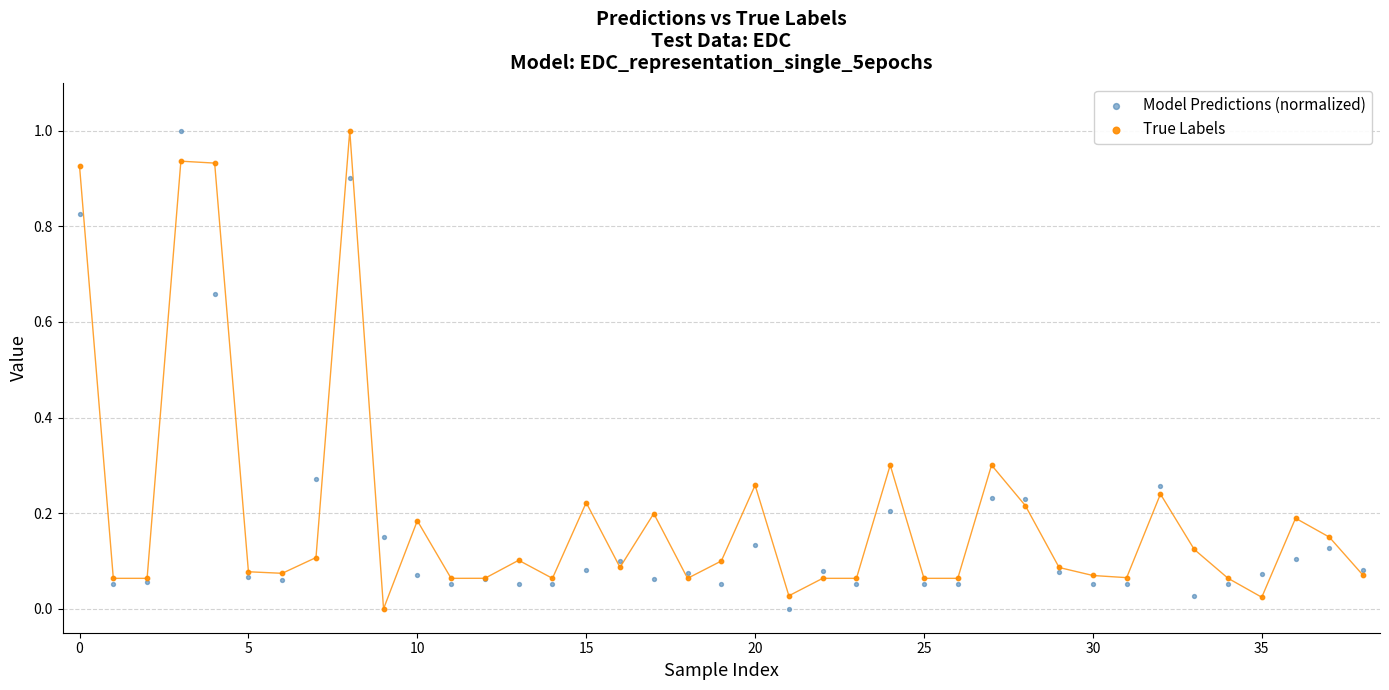

What are all the series names shown in the legend?

Model Predictions (normalized), True Labels